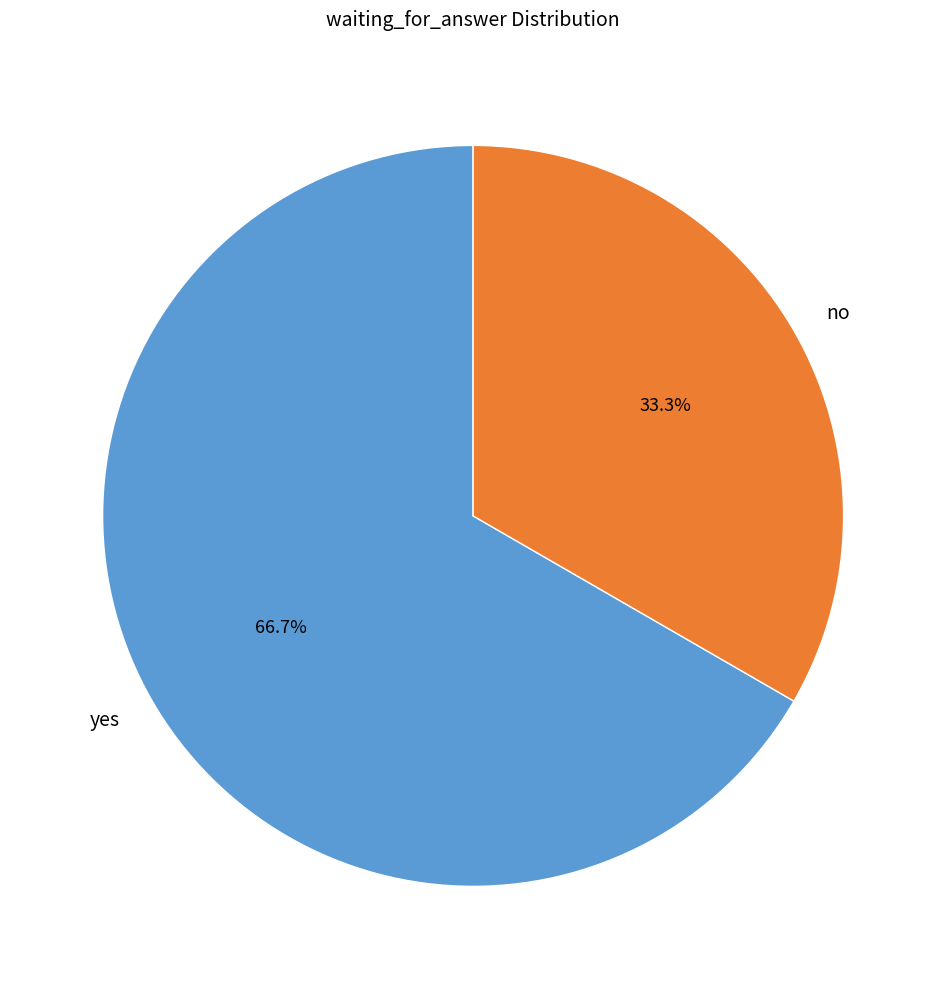

True or false: yes accounts for 52% of the total.

False